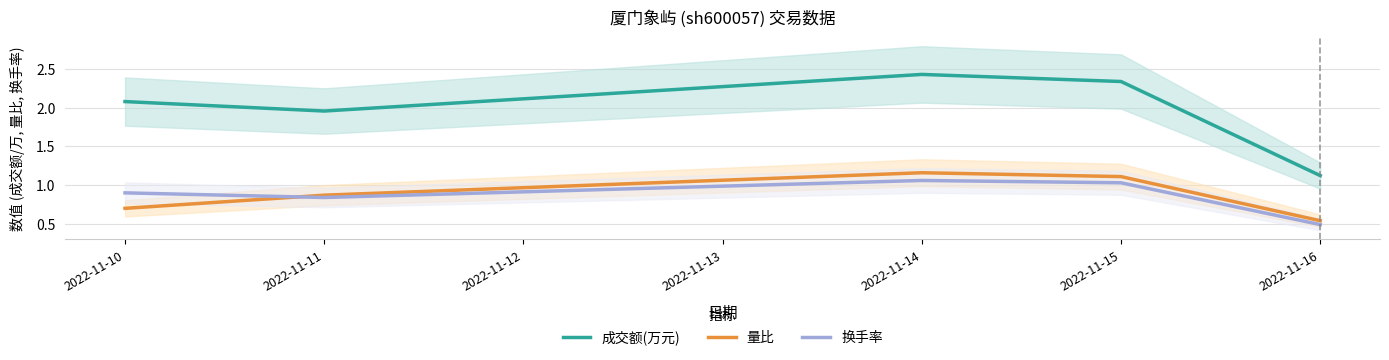

True or false: 量比 and 成交额(万元) cross at least once.

False